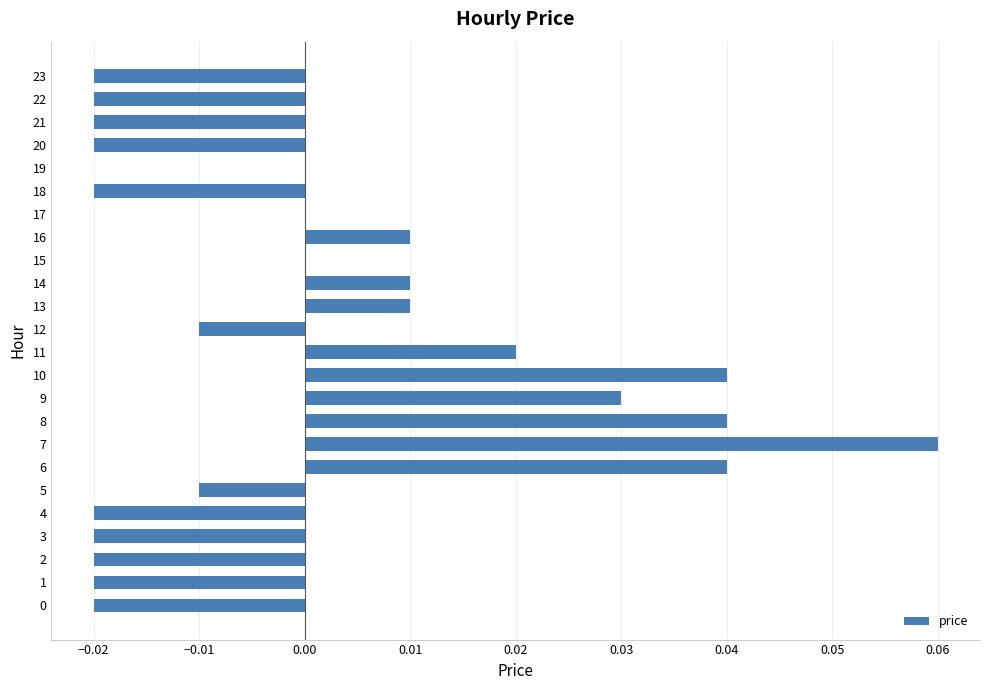

Which has a higher value, 6 or 18?

6